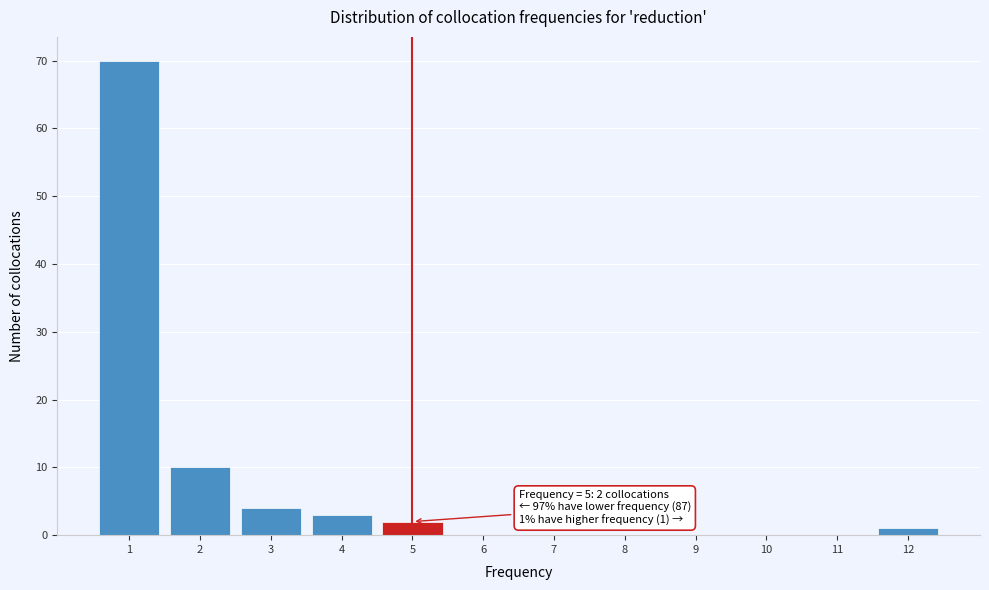

Over which range of the x-axis is the bar tallest?

0.5 to 1.5